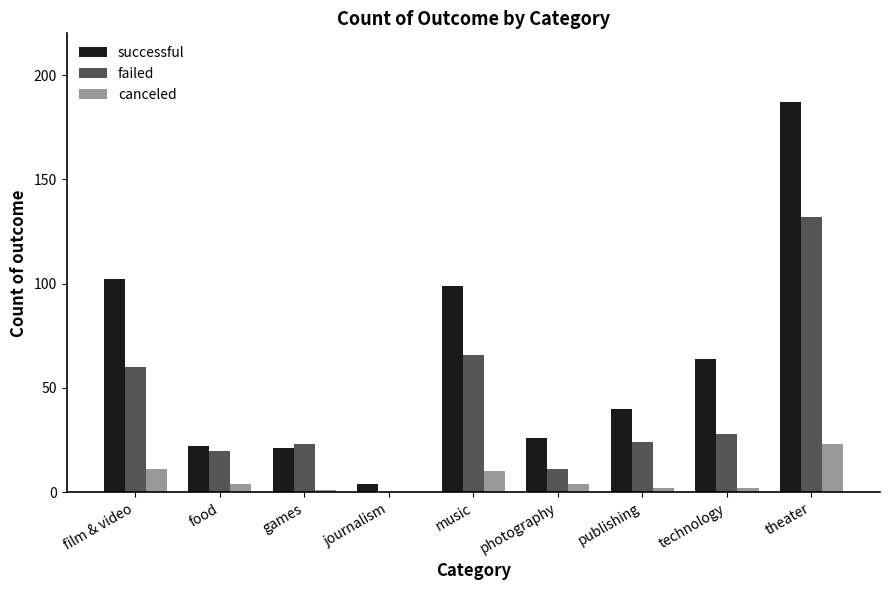

How many data points does each series have?

9